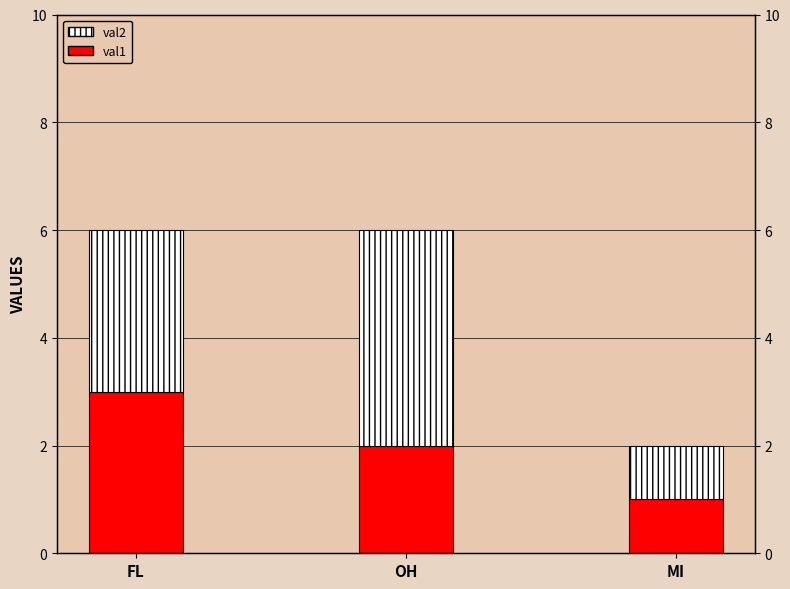

What is the difference between the val1 values at FL and MI?

2